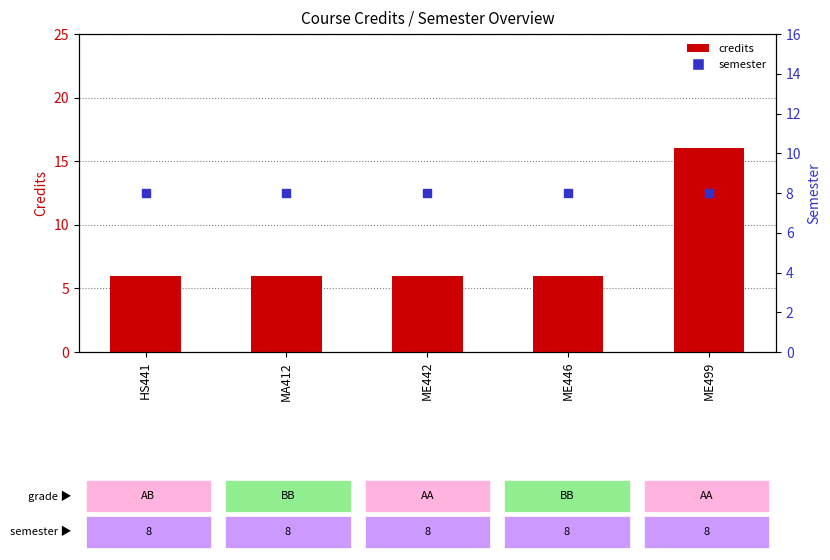

At how many categories does at least one series exceed 15?

1